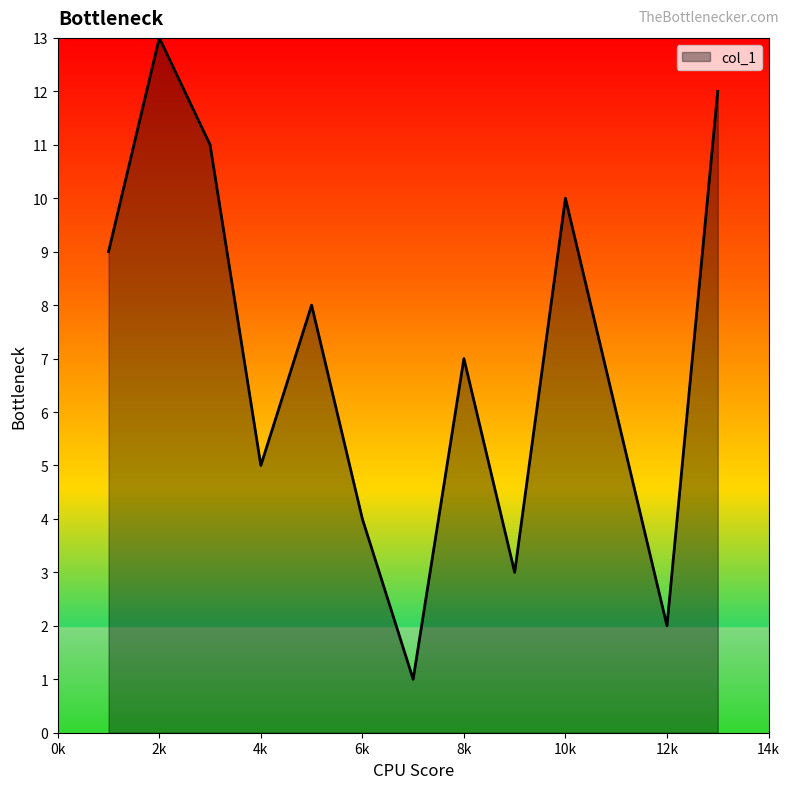

What is the minimum value shown in the chart?

1